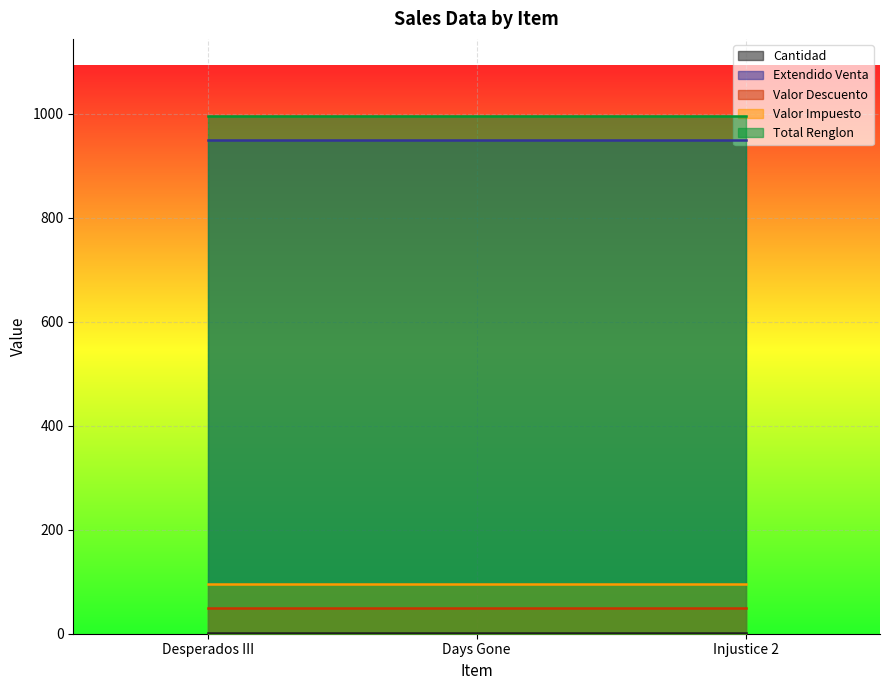

Which series has the largest range (max minus min)?

Cantidad